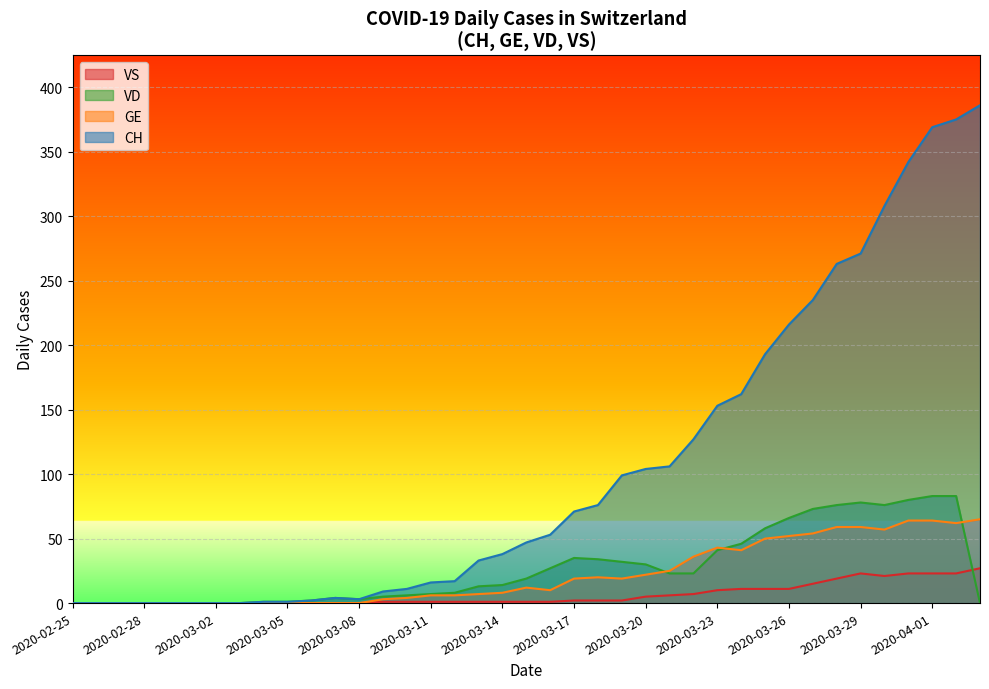

What is the value of the VS point at the 18th from the left?

1